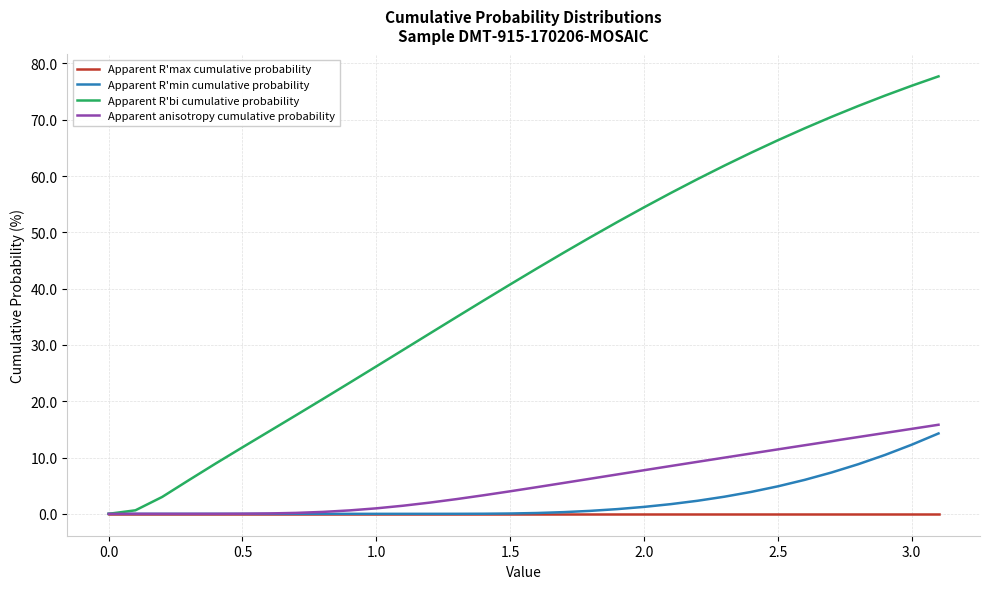

Which series has the largest total across all categories?

Apparent R'bi cumulative probability